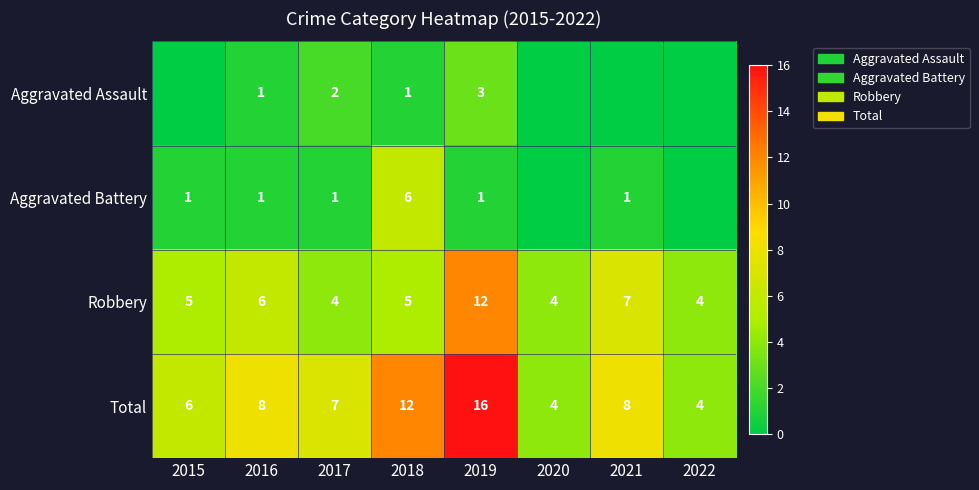

At which label is Robbery closest to 8?

2021